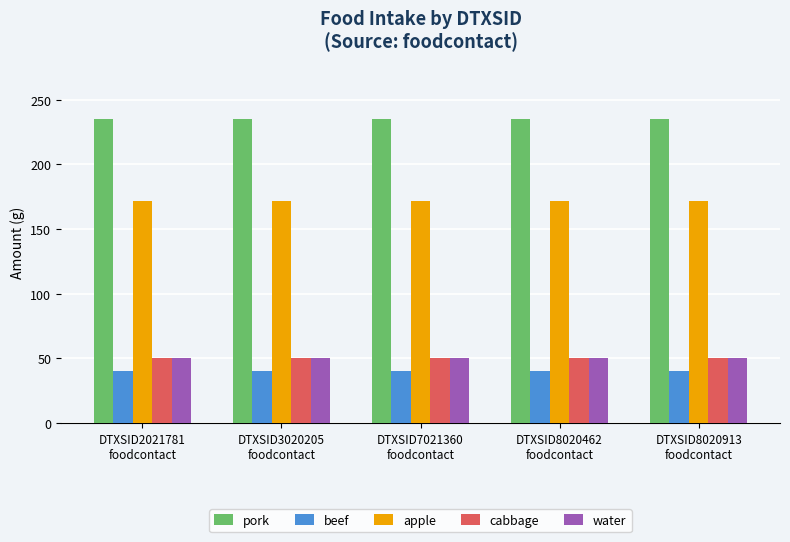

What is the maximum value for water?

50